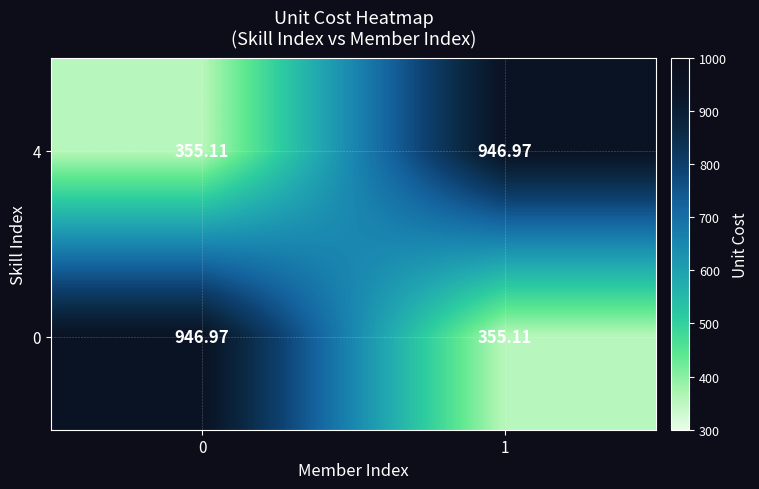

How many distinct data groups are displayed?

2